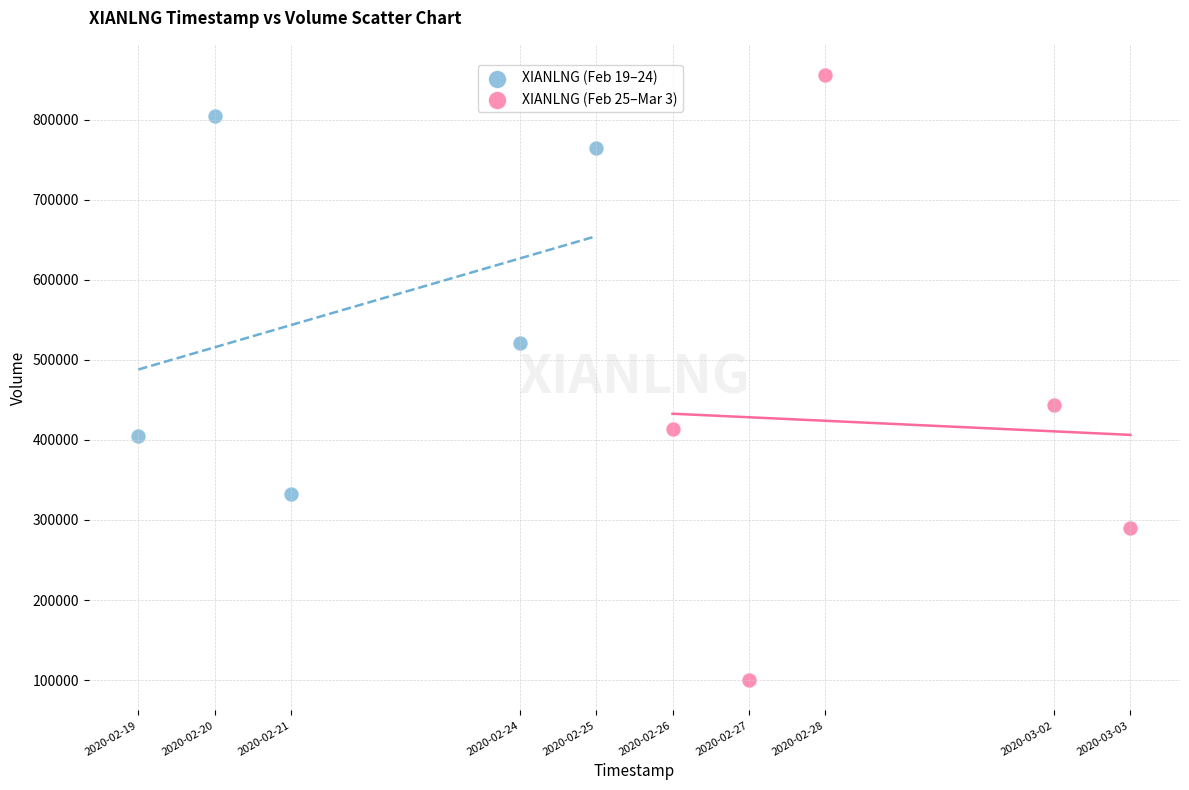

What are all the series names shown in the legend?

XIANLNG (Feb 19–24), XIANLNG (Feb 25–Mar 3)